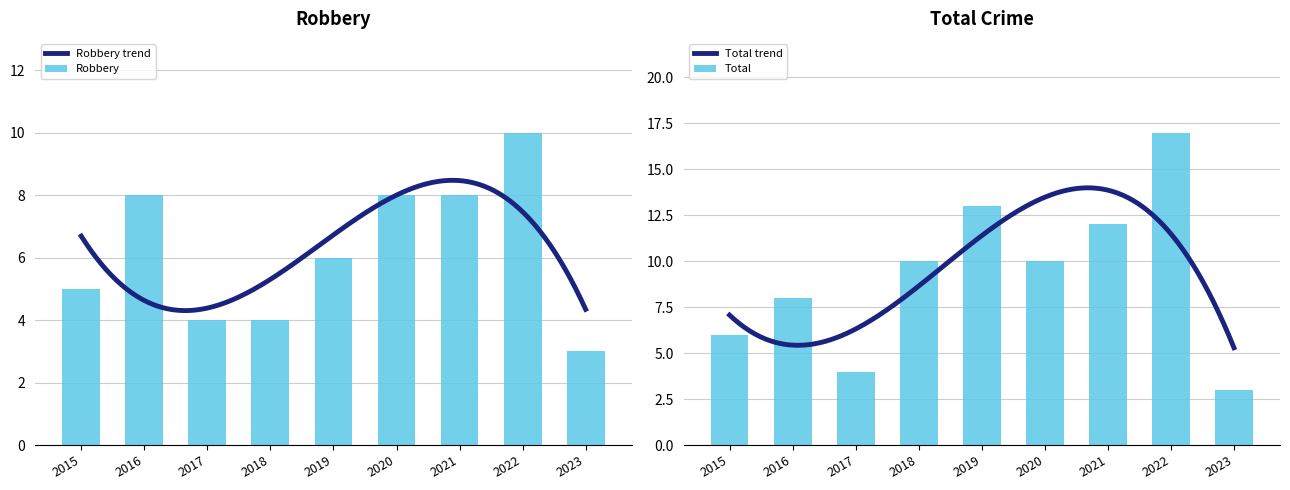

How many data points in Robbery are above 6?

4